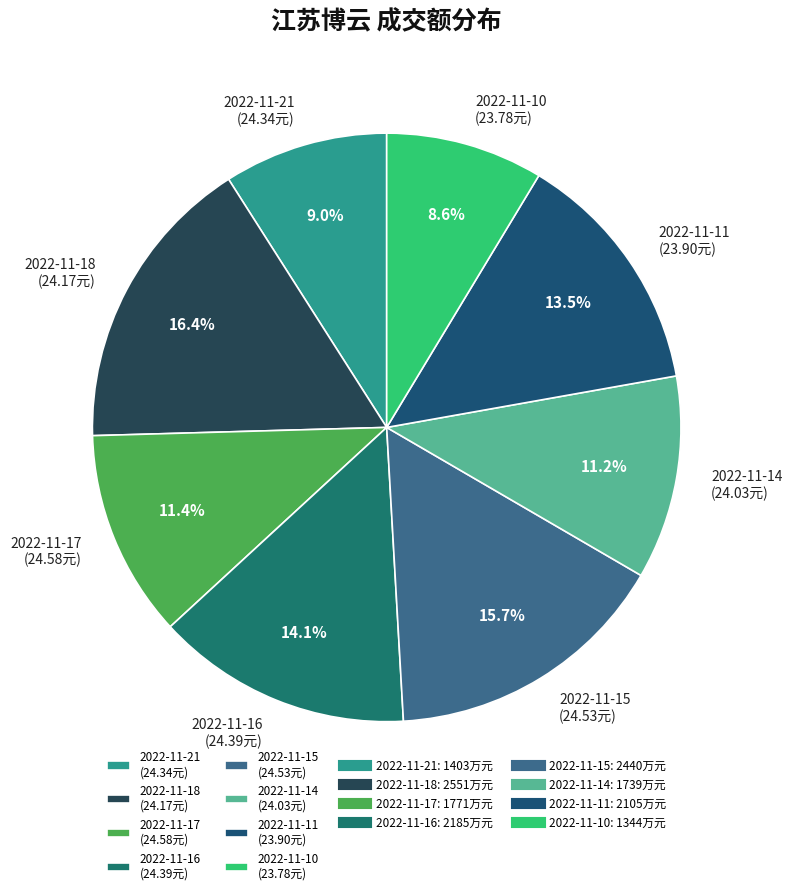

Is it true that 2022-11-18 is 30% of the pie?

False